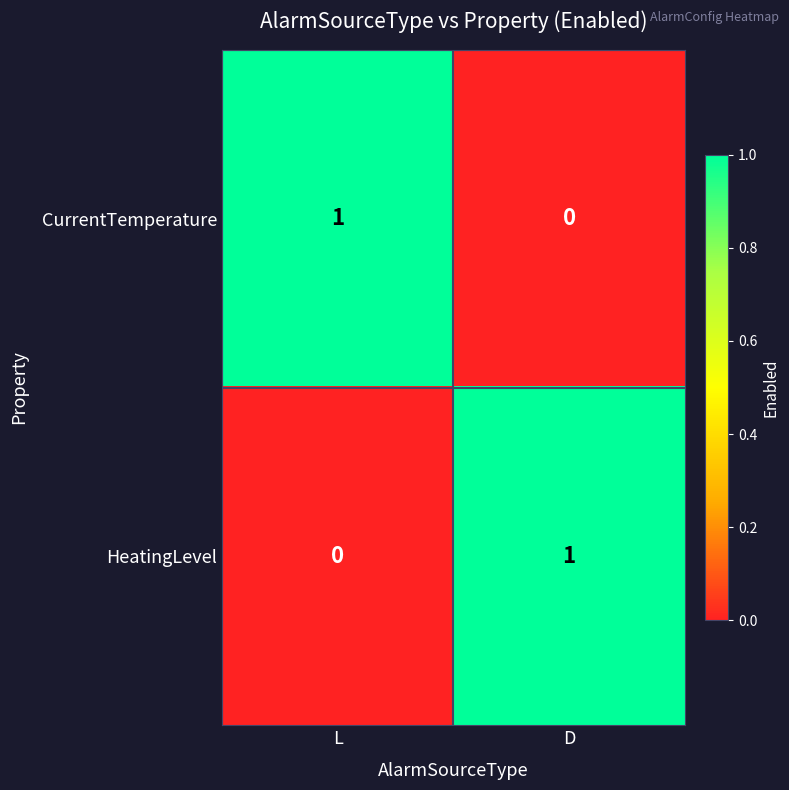

Reading left to right, extract all data points from this chart.

CurrentTemperature: 1	0
HeatingLevel: 0	1